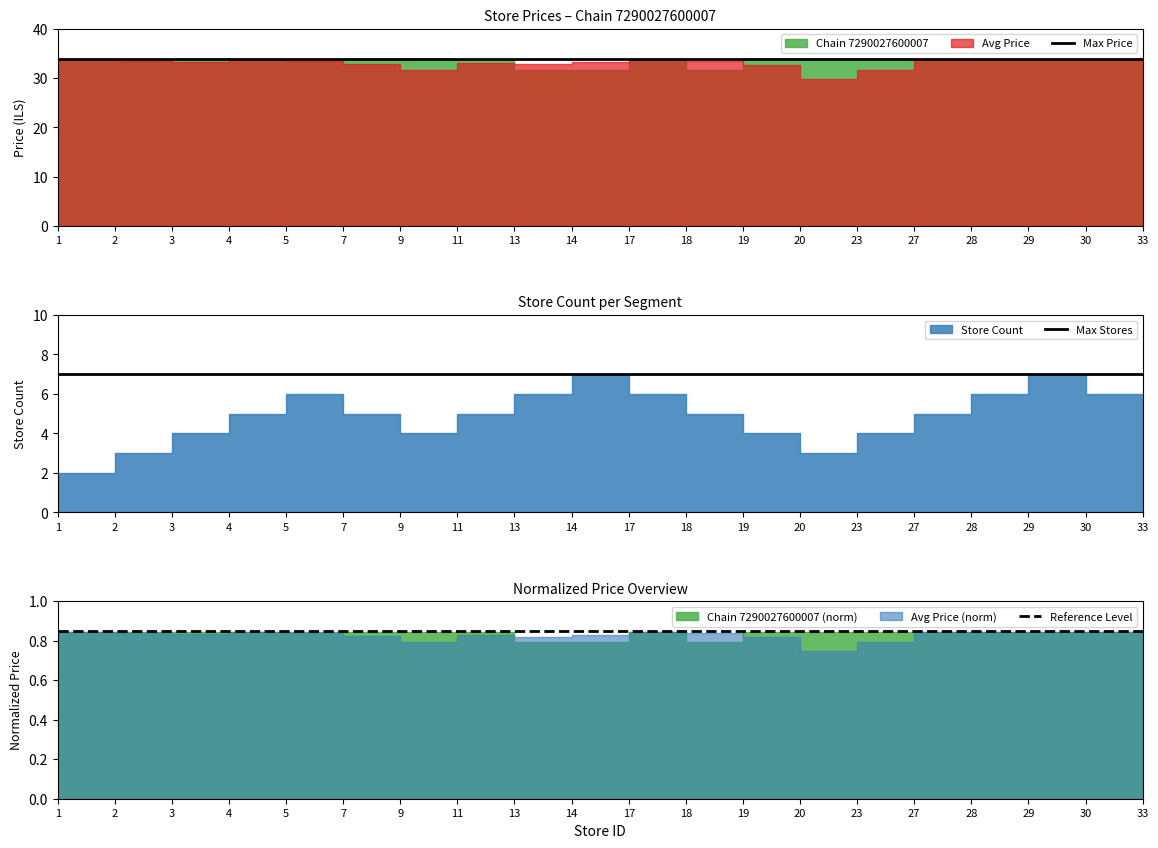

Which has a higher value, 5 or 3?

5